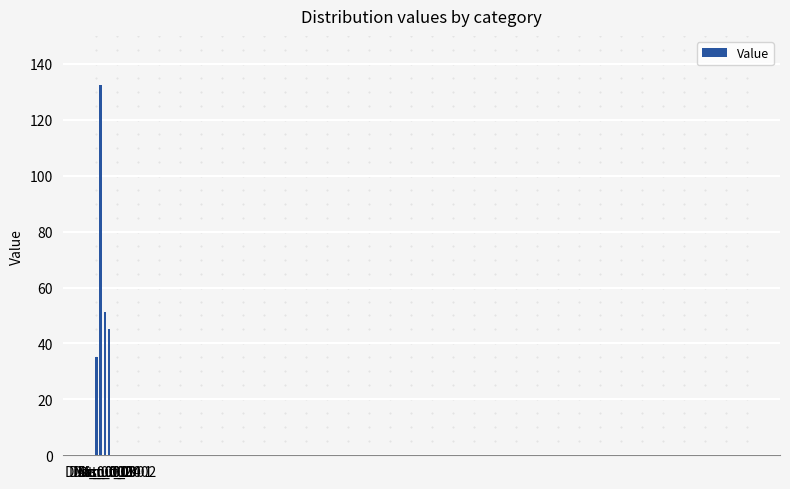

What is the sum of the values at Dist_0003 and Dist_0004?

96.3